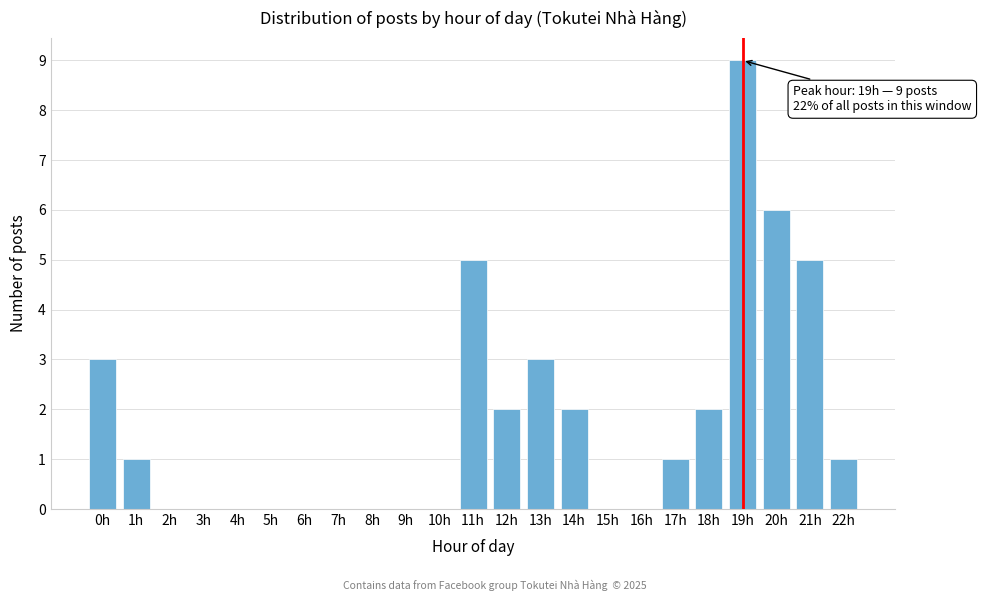

Reading left to right, transcribe all the data shown in this chart.

0h=3	1h=1	2h=0	3h=0	4h=0	5h=0	6h=0	7h=0	8h=0	9h=0	10h=0	11h=5	12h=2	13h=3	14h=2	15h=0	16h=0	17h=1	18h=2	19h=9	20h=6	21h=5	22h=1